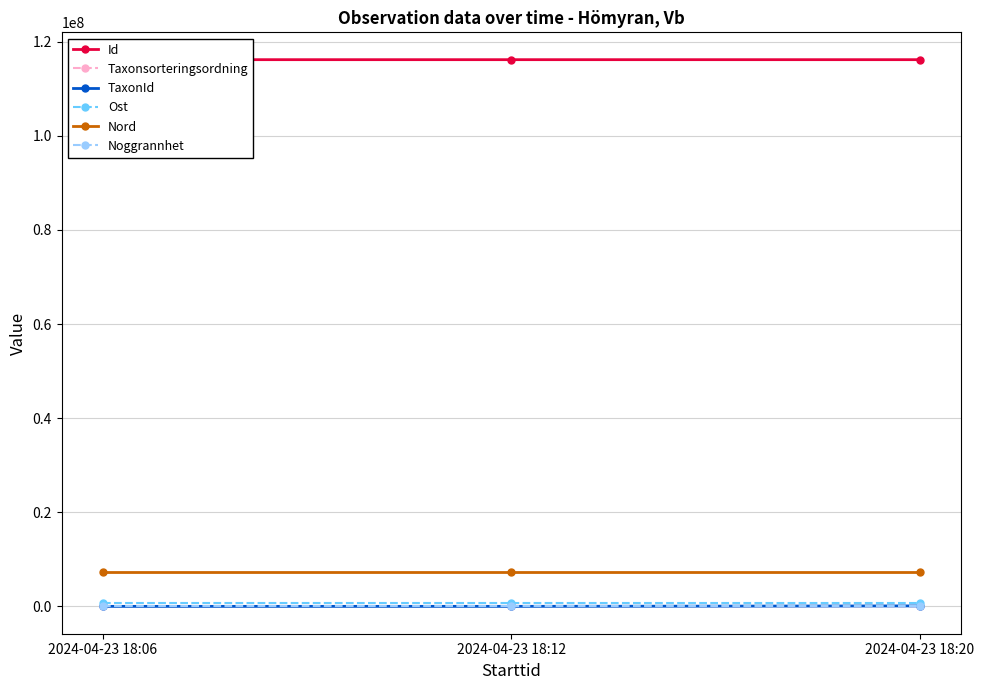

What is the sum of the TaxonId values at 2024-04-23 18:12 and 2024-04-23 18:06?

6634